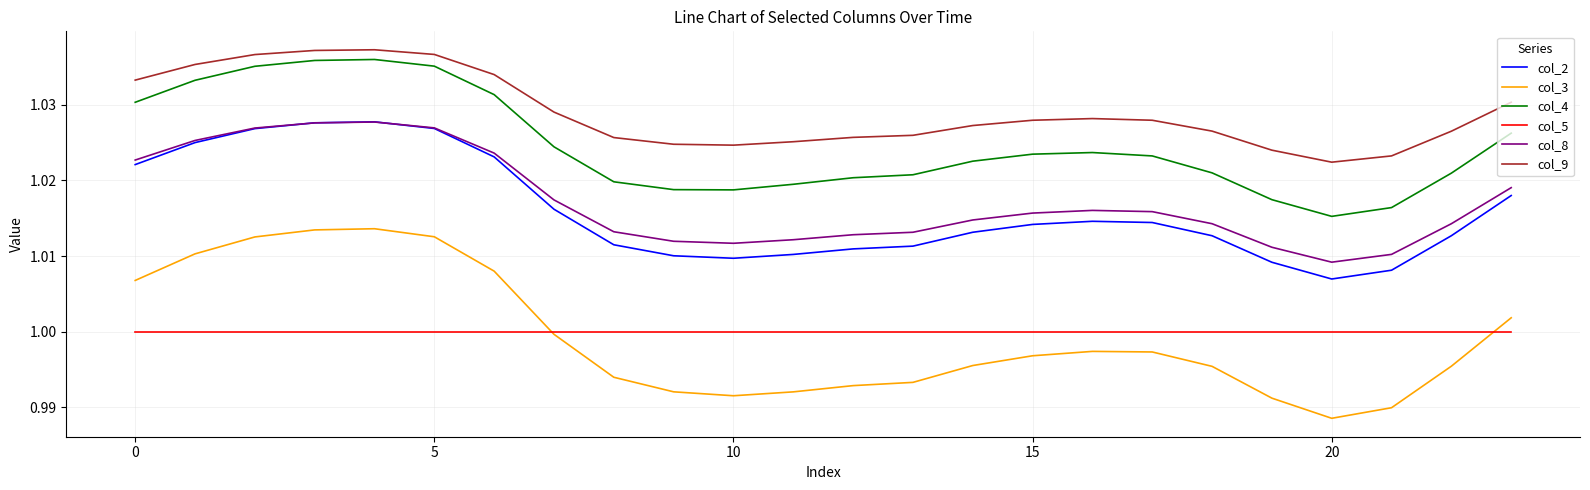

Which series has the largest total across all categories?

col_9